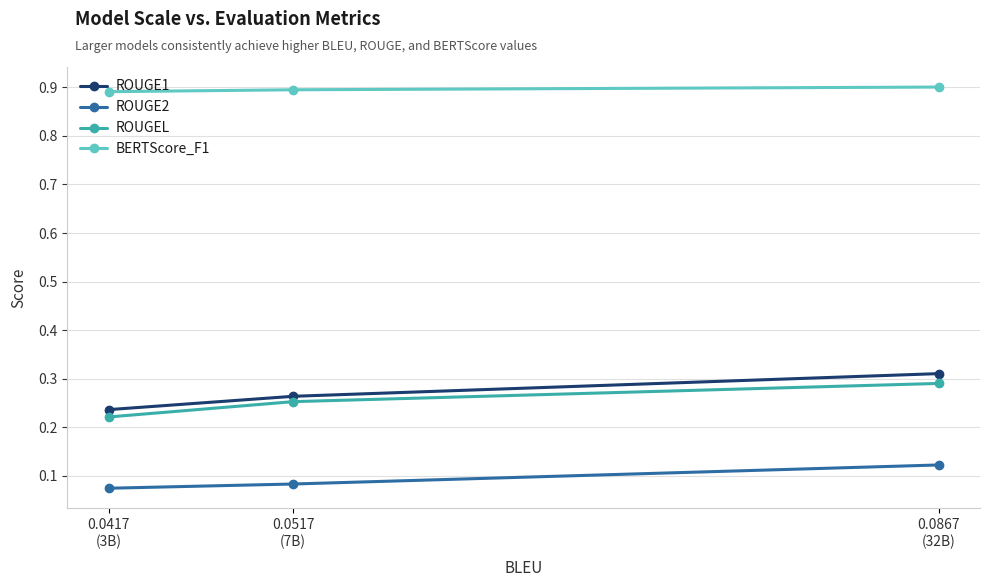

Count the ROUGE2 values in the range 0 to 1.

3